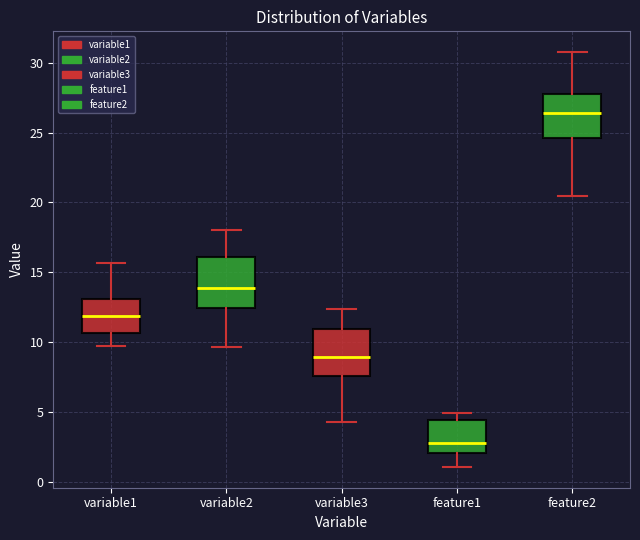

Which box has the lowest median line?

feature1